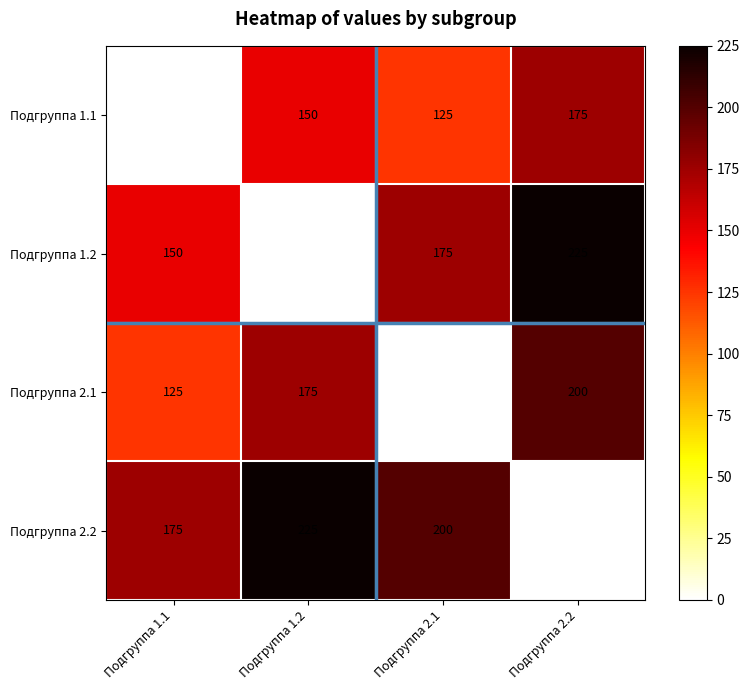

Reading left to right, what are all the values shown in this chart?

Подгруппа 1.1: 0	150	125	175
Подгруппа 1.2: 150	0	175	225
Подгруппа 2.1: 125	175	0	200
Подгруппа 2.2: 175	225	200	0